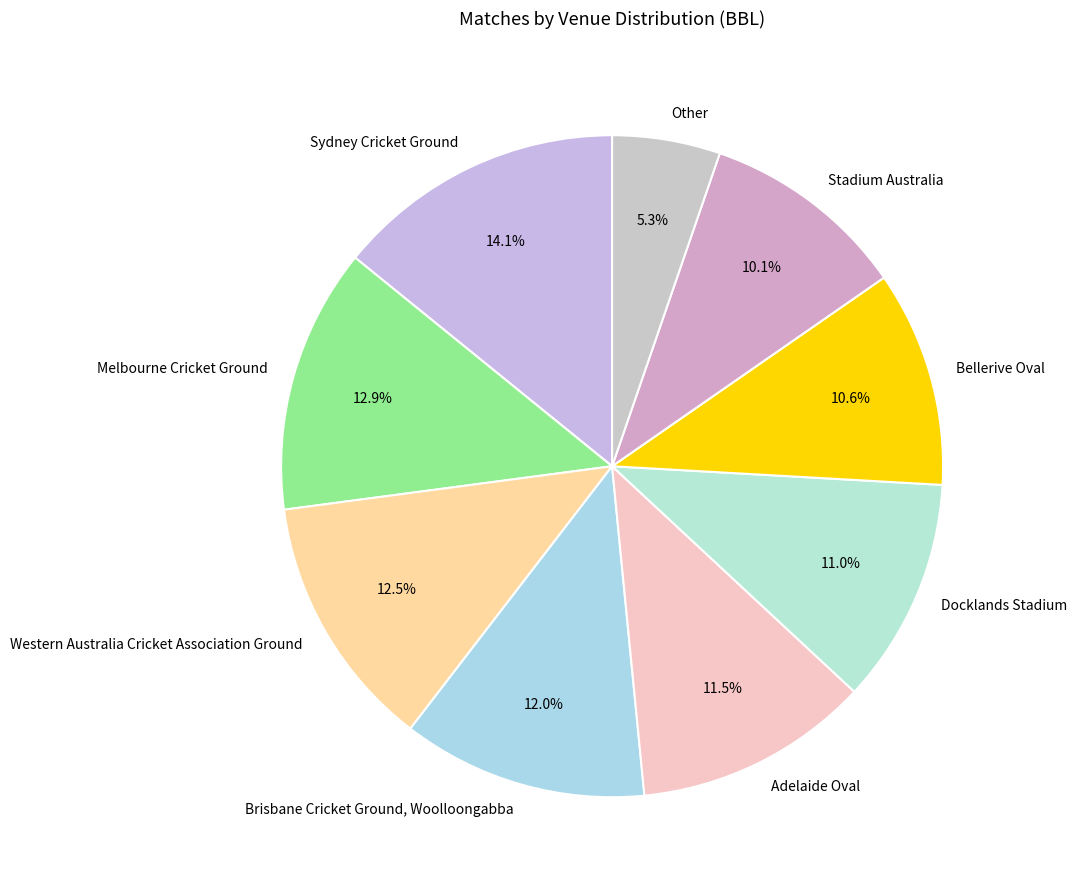

To the nearest percent, what percentage of the pie is Bellerive Oval?

11%